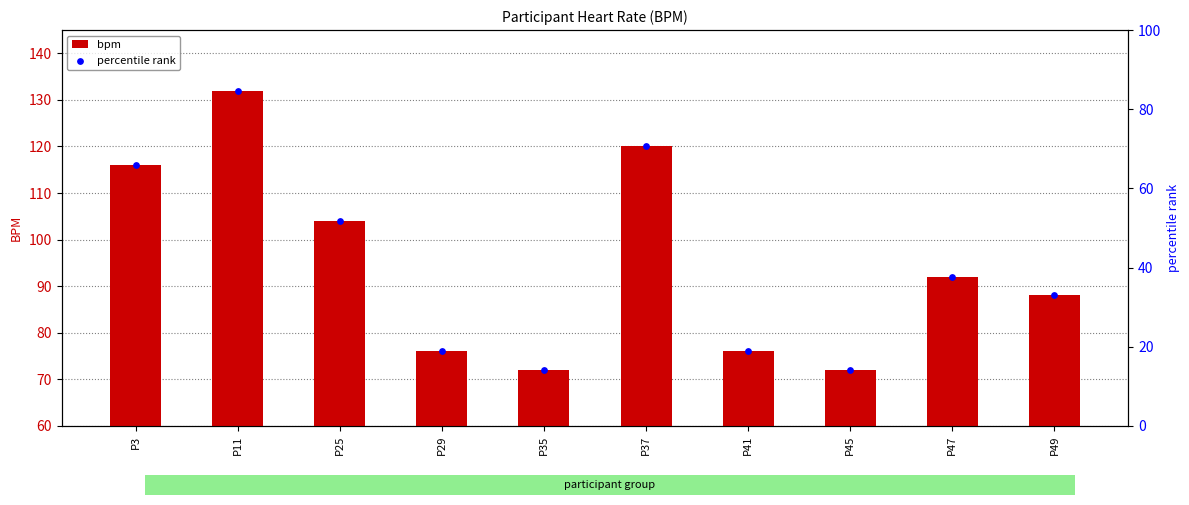

What is the total value across all series at P3?

181.9